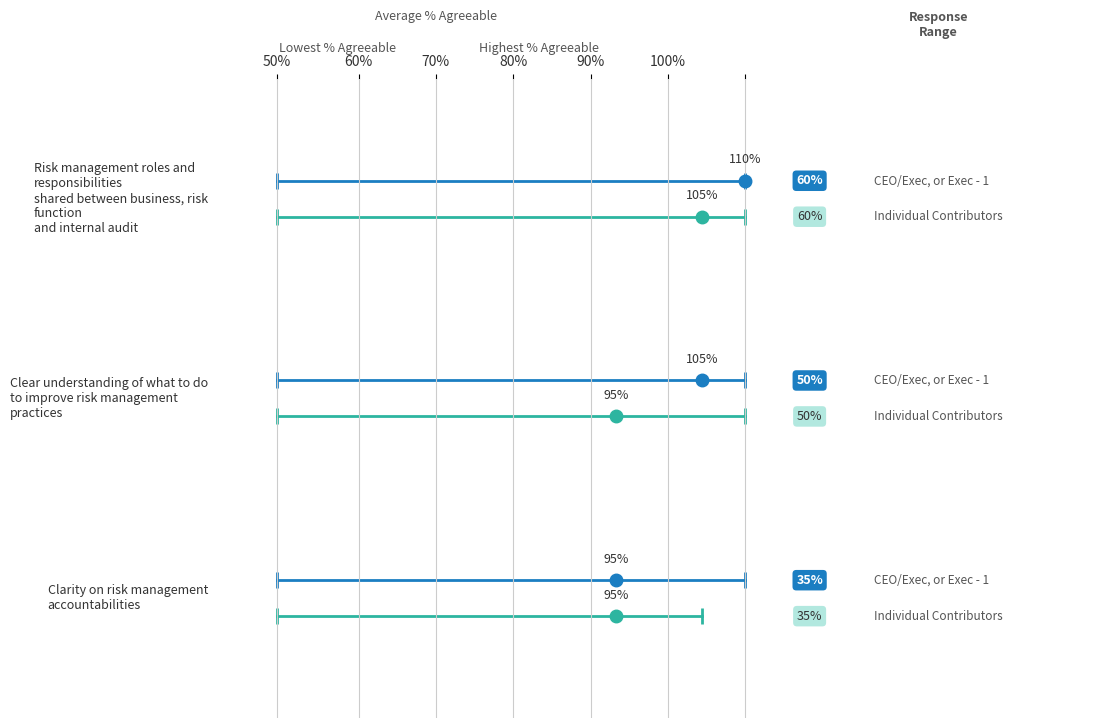

Which series has the largest total across all categories?

CEO/Exec, or Exec - 1